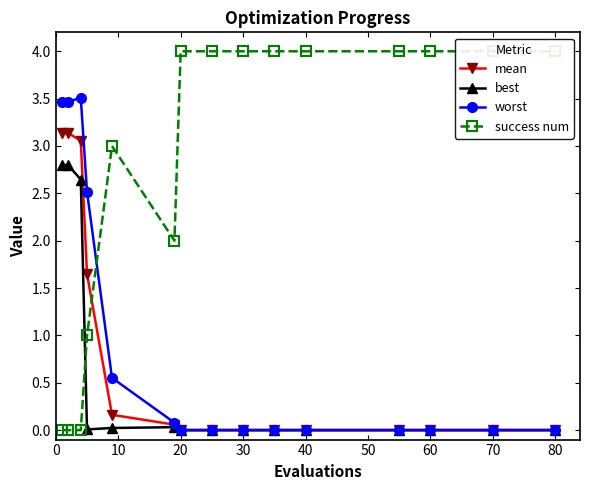

How many positive values does the success num series have?

12